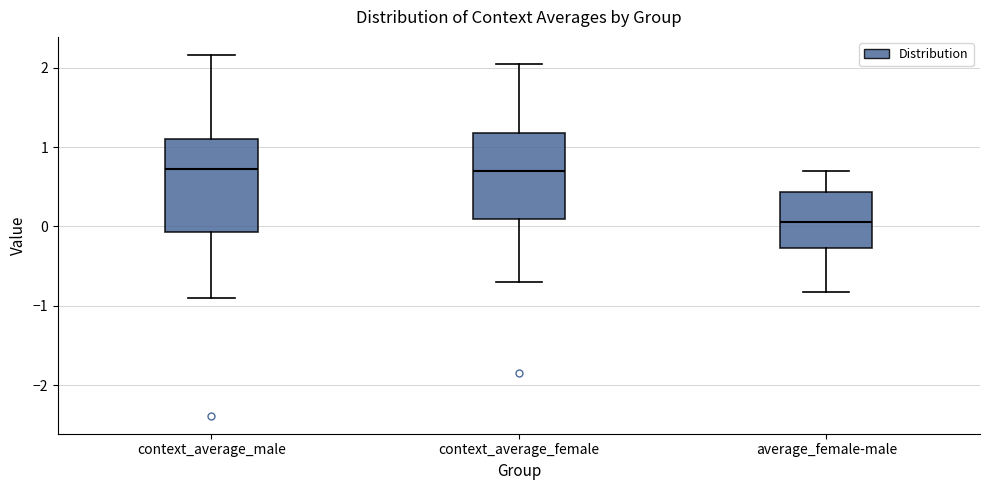

Reading left to right, transcribe this box plot: for each box, give where its median line is, the range the box spans, and where its two whiskers end, as read against the y-axis. The values are not printed on the chart, so give them approximately, as read against the axis.

context_average_male: median 0.7, box -0.1 to 1.1, whiskers -0.9 to 2.2
context_average_female: median 0.7, box 0.1 to 1.2, whiskers -0.7 to 2.0
average_female-male: median 0.1, box -0.3 to 0.4, whiskers -0.8 to 0.7